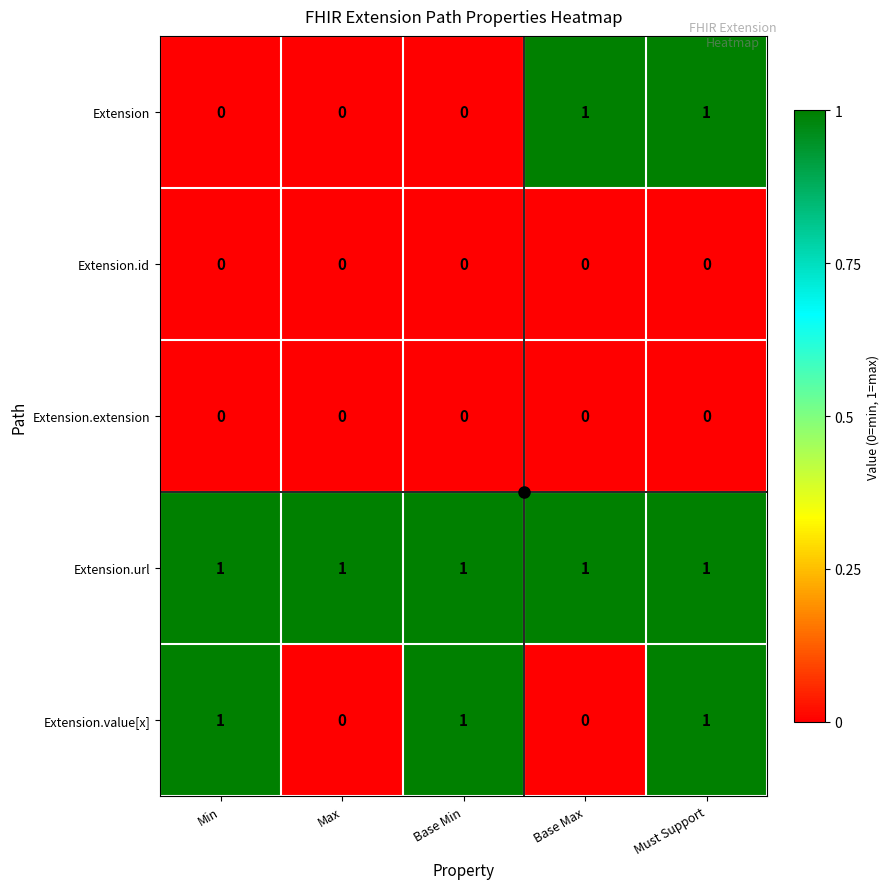

Is it true that Extension.id equals 0 at Min?

True